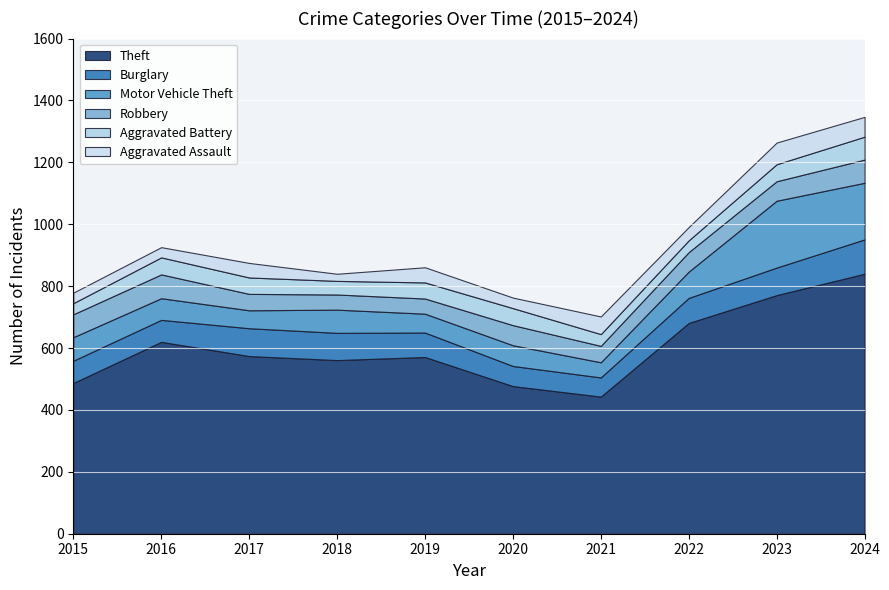

Reading right to left, what are all the values shown in this chart?

Theft: 2024=840	2023=771	2022=681	2021=443	2020=477	2019=571	2018=561	2017=574	2016=620	2015=487
Burglary: 2024=111	2023=89	2022=81	2021=62	2020=65	2019=79	2018=88	2017=90	2016=71	2015=72
Motor Vehicle Theft: 2024=183	2023=216	2022=85	2021=49	2020=67	2019=61	2018=75	2017=58	2016=70	2015=76
Robbery: 2024=75	2023=63	2022=63	2021=53	2020=65	2019=49	2018=49	2017=53	2016=77	2015=74
Aggravated Battery: 2024=74	2023=55	2022=38	2021=38	2020=55	2019=52	2018=44	2017=53	2016=55	2015=36
Aggravated Assault: 2024=64	2023=70	2022=43	2021=57	2020=34	2019=49	2018=23	2017=47	2016=33	2015=34